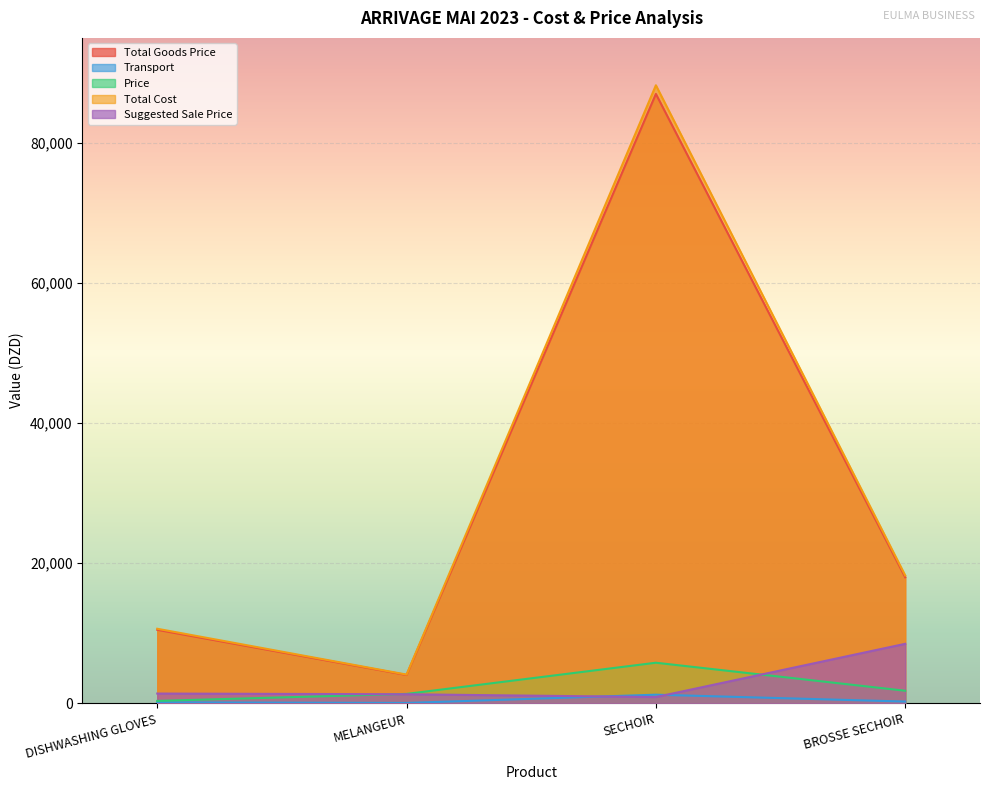

How many lines are shown in the chart?

5